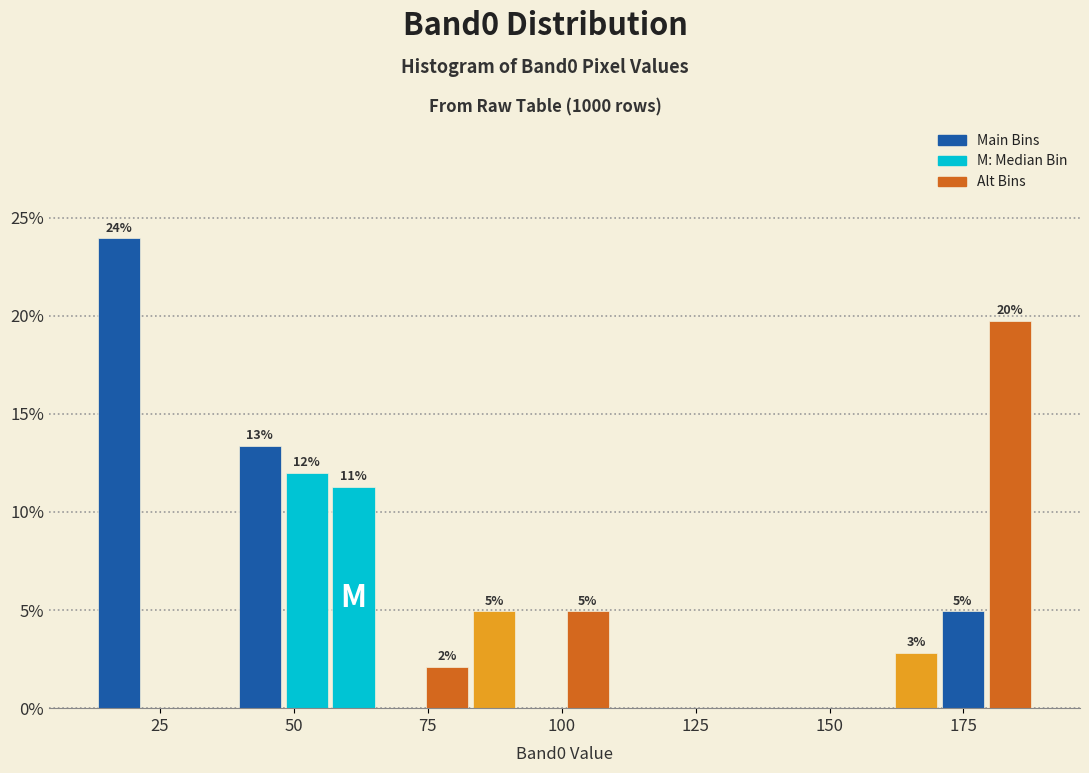

Around what value on the x-axis is the tallest bar? Give the approximate position of its centre, as read against the axis.

15